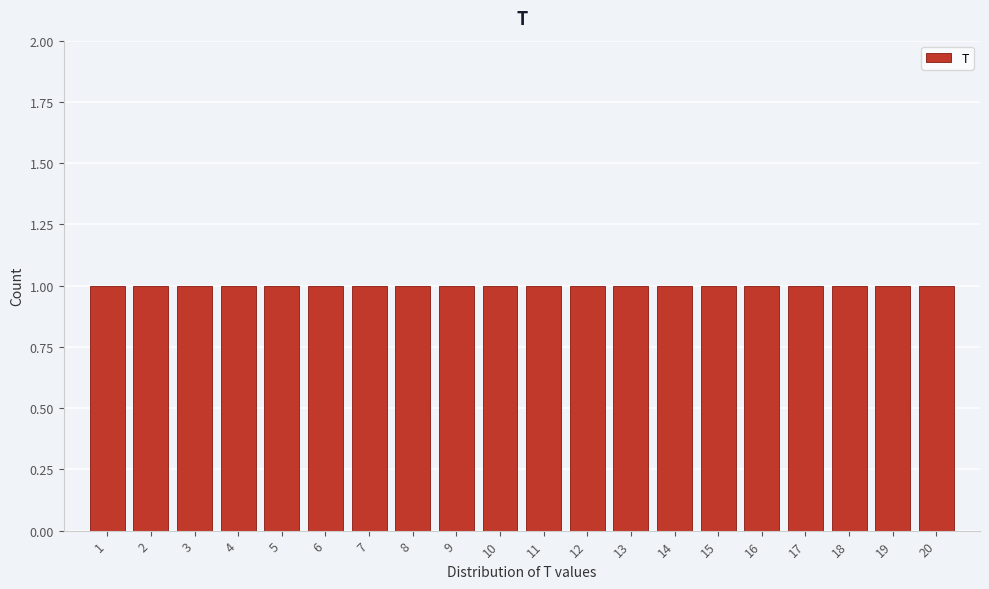

How tall is the bar that spans 14.5 to 15.5 on the x-axis? The values are not printed on the chart, so give them approximately, as read against the axis.

1